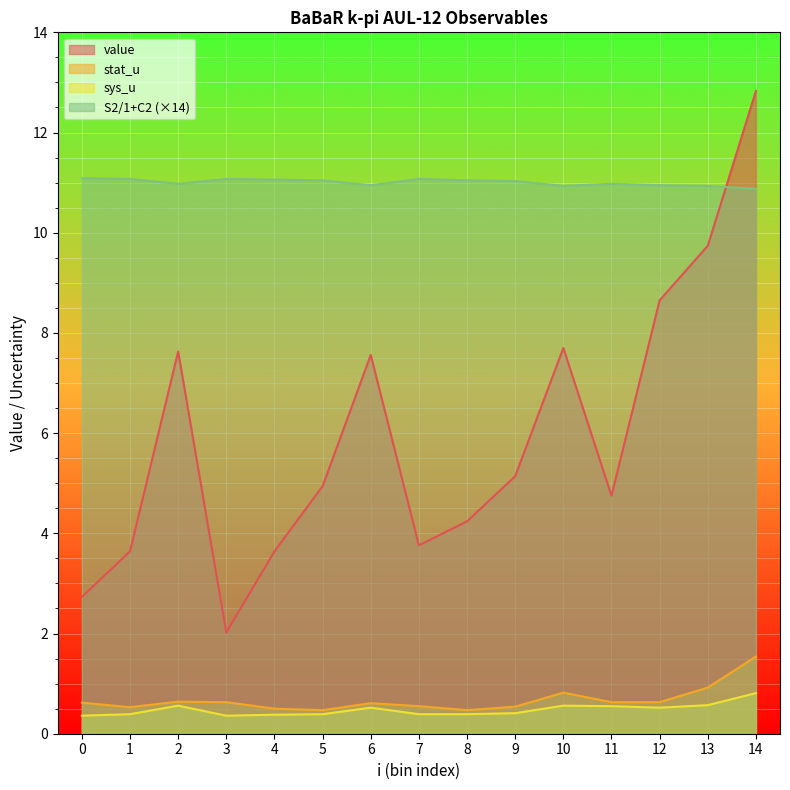

True or false: sys_u and value intersect in this chart.

False